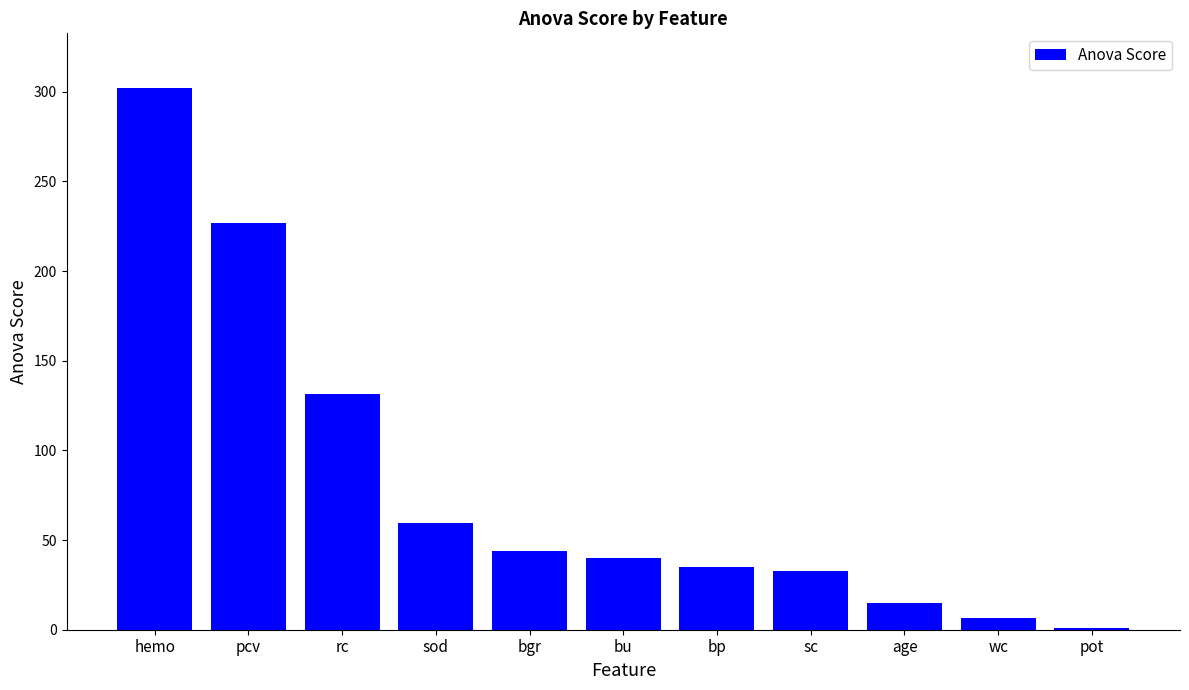

Reading left to right, list all the values displayed in this chart.

302.4	226.9	131.4	59.4	43.8	39.8	35.2	32.7	14.9	6.5	1.0